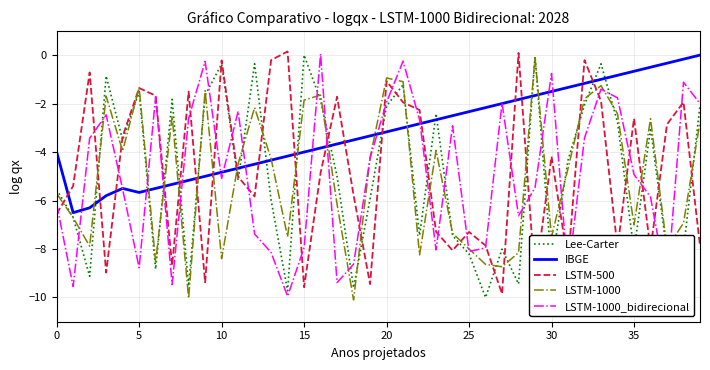

What is the sum of all LSTM-500 values?

-191.0